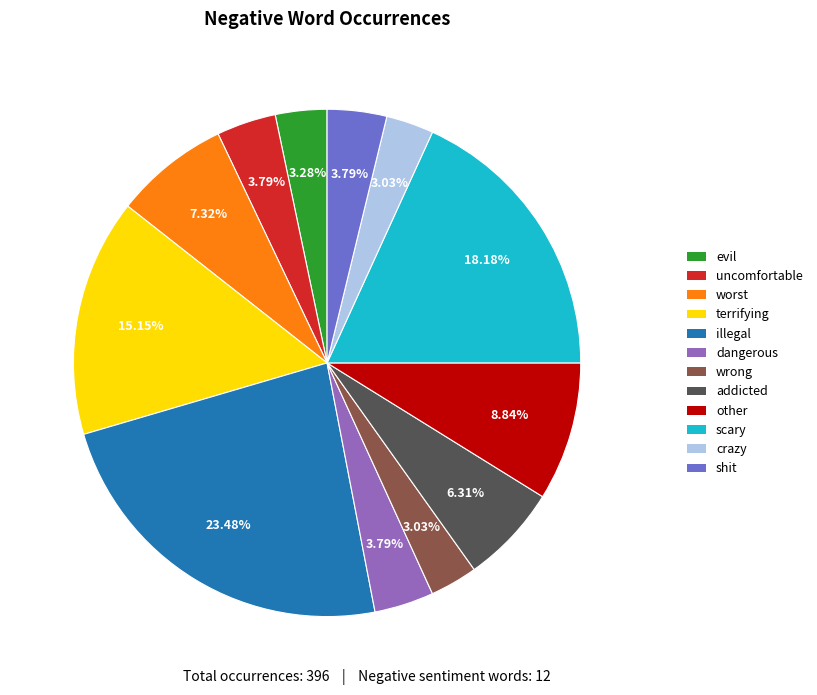

To the nearest percent, what portion does shit represent?

4%